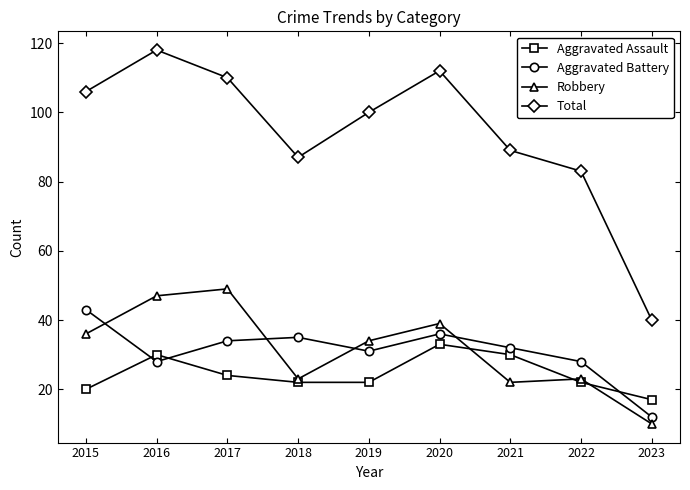

What is the difference between the maximum and minimum values in the Total series?

78